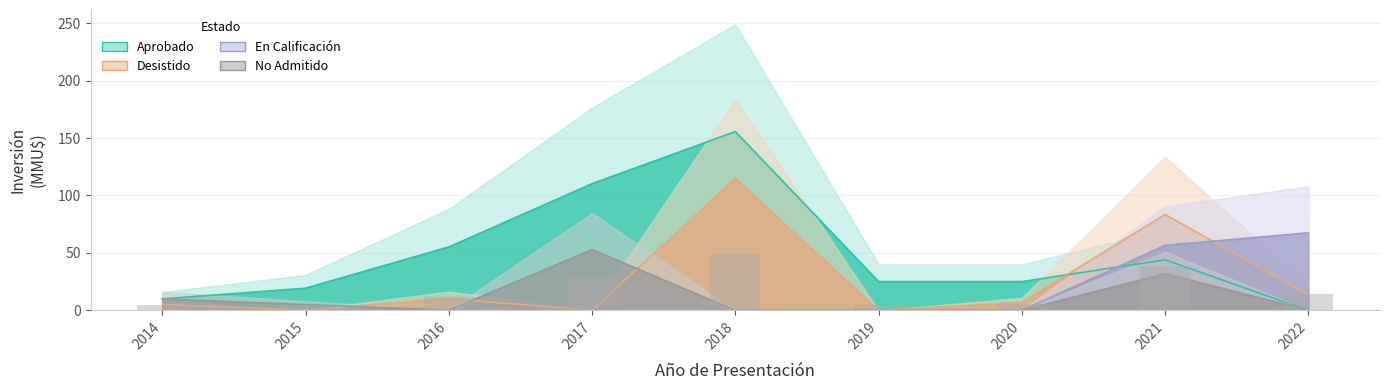

List the labels in order of En Calificación value, largest first.

2022, 2021, 2014, 2015, 2016, 2017, 2018, 2019, 2020